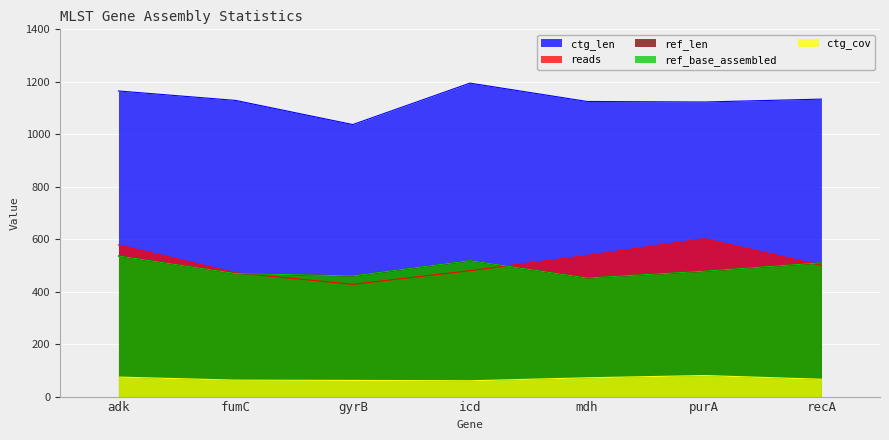

True or false: ctg_cov has a value of 62.7 at fumC.

True